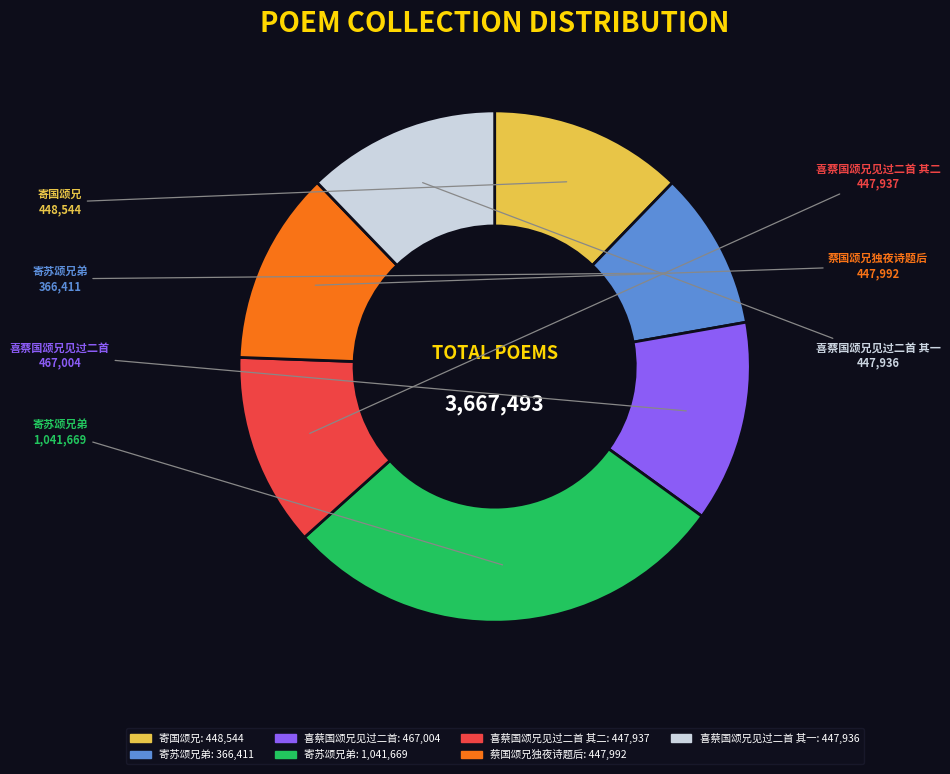

Is there any slice that represents more than half of the pie?

No